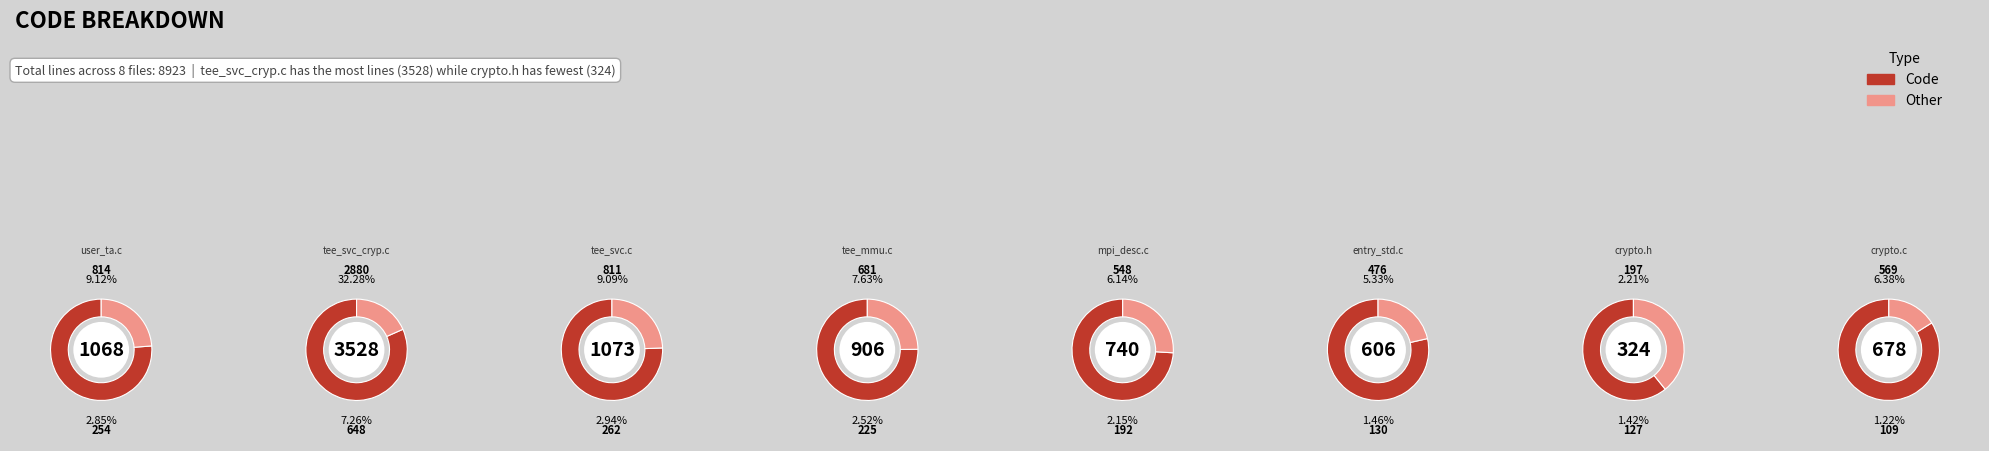

Do user_ta.c and mpi_desc.c together represent more than half of the pie?

No